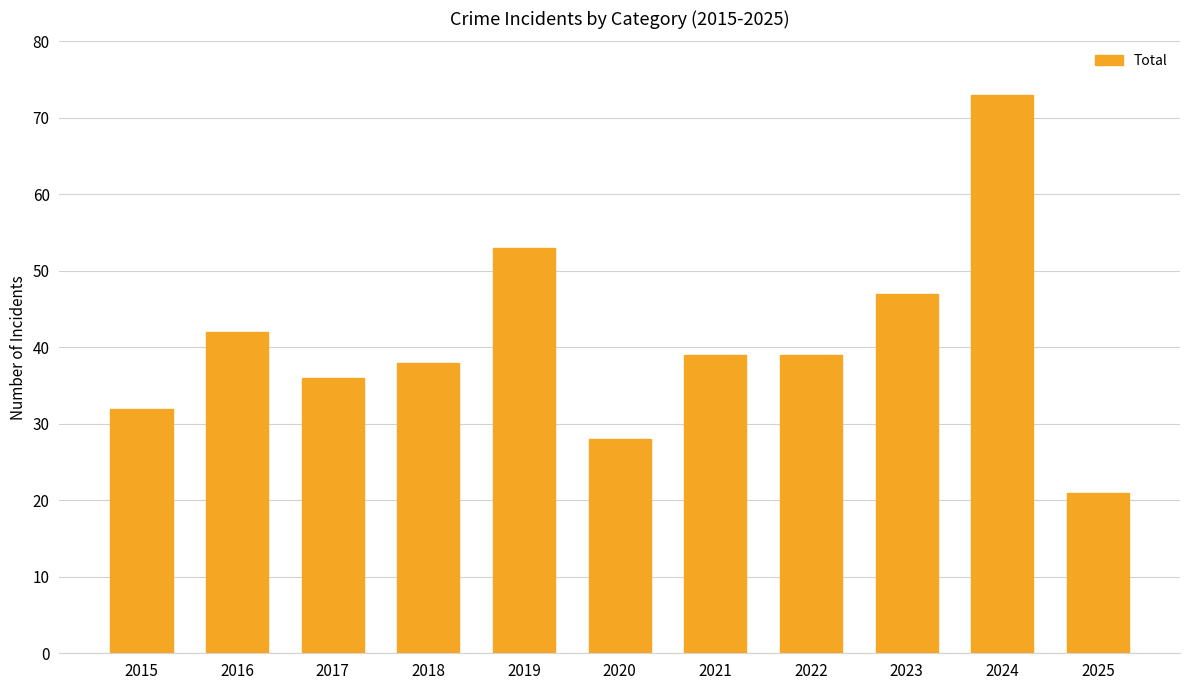

Reading left to right, what are all the values shown in this chart?

32	42	36	38	53	28	39	39	47	73	21